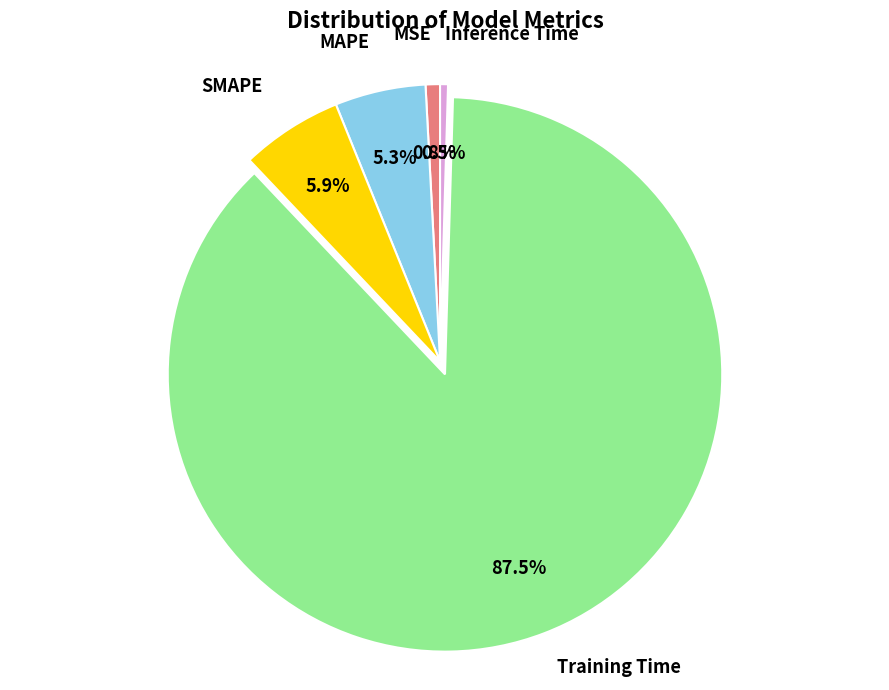

To the nearest percent, what portion does MSE represent?

1%